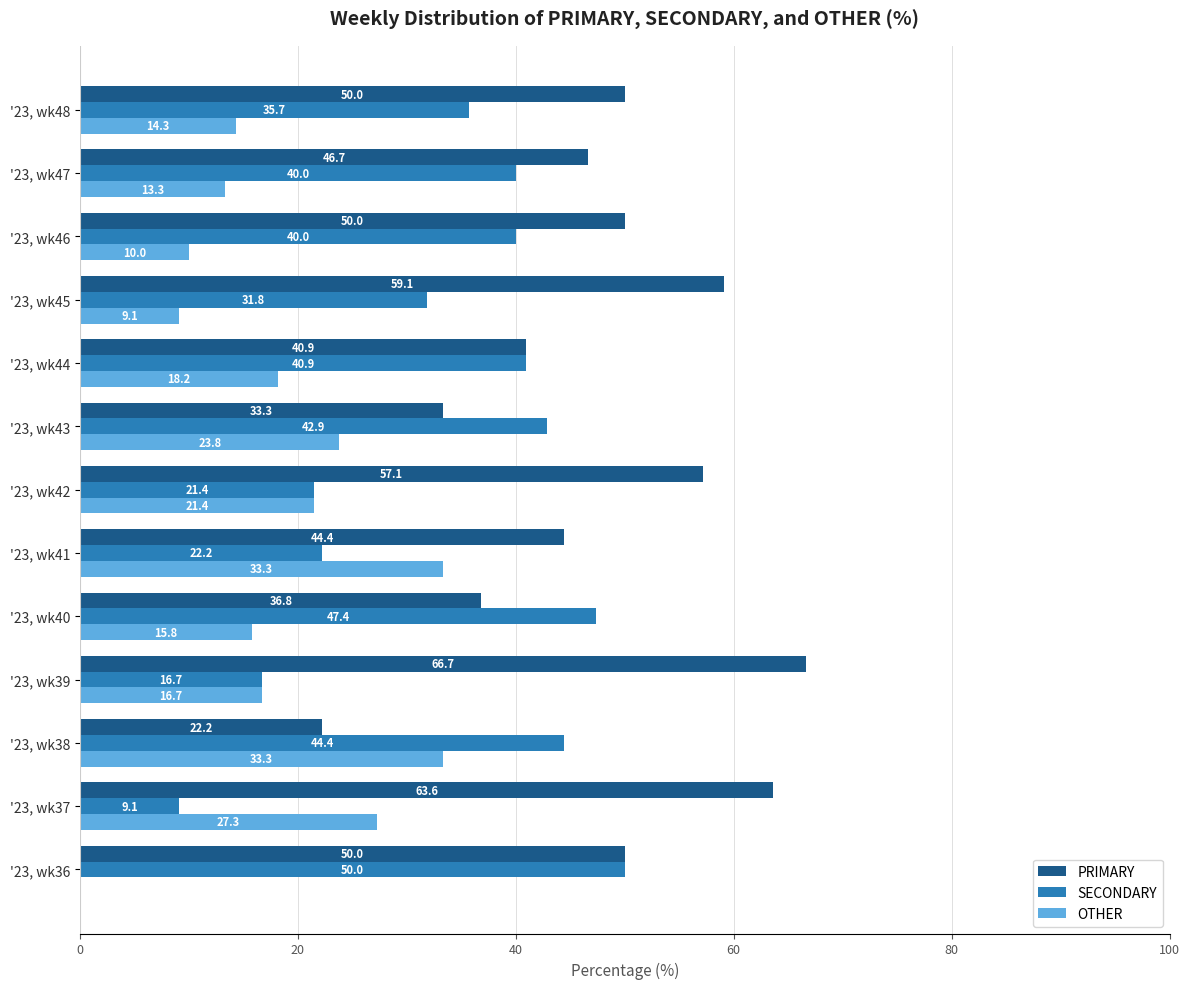

True or false: OTHER has a value of 18.2 at '23, wk44.

True